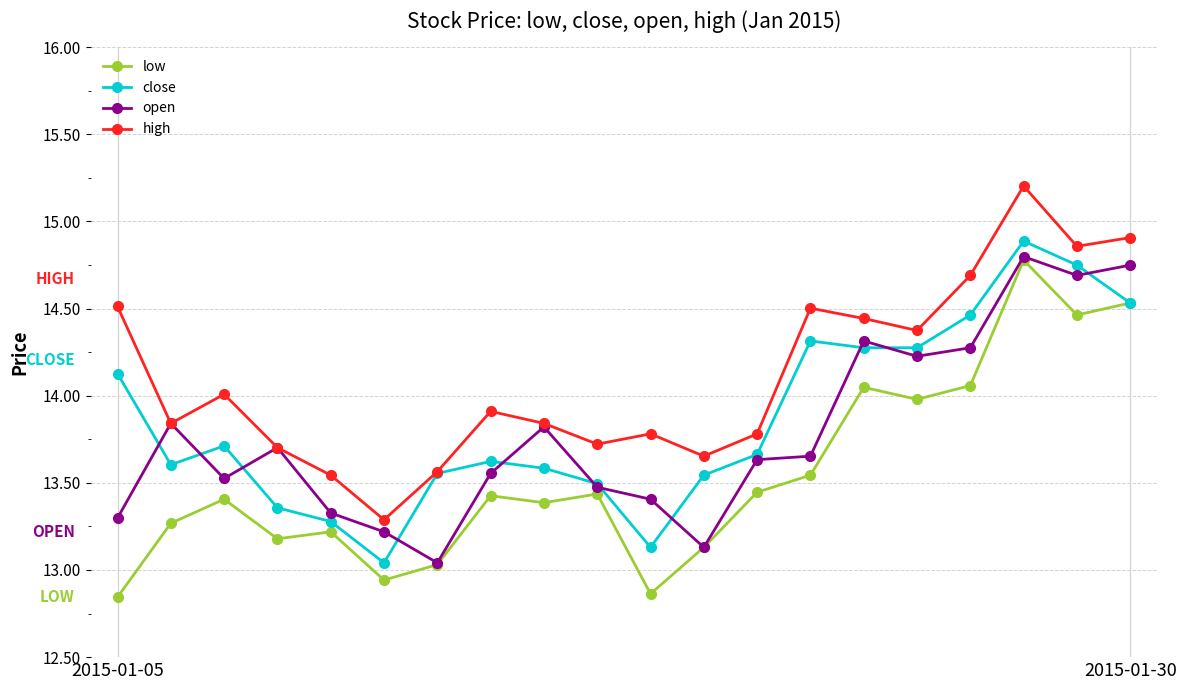

What is the value of the open point at the 12th from the left?

13.1